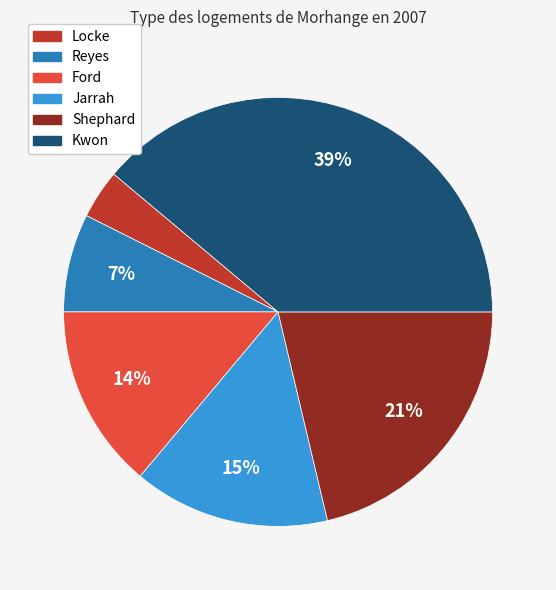

Is there any slice that represents more than half of the pie?

No